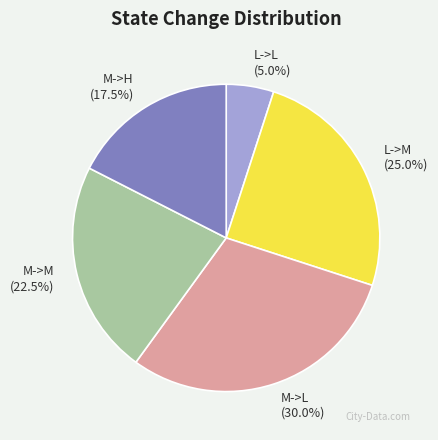

To the nearest percent, what is the average slice percentage?

20%